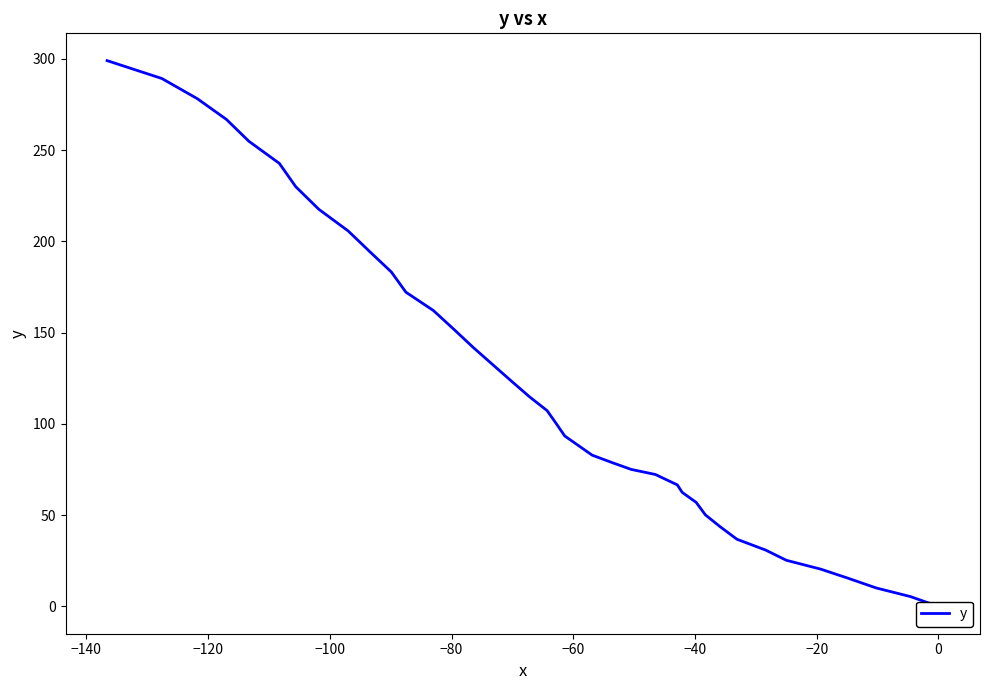

How many positive values are there?

39